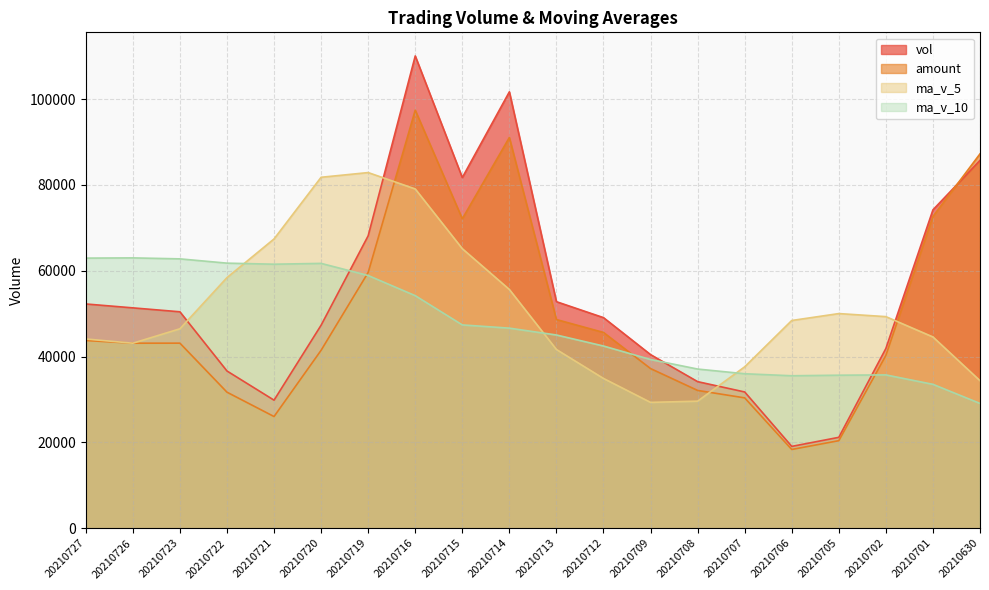

After their last crossing, which series has the higher values: ma_v_5 or vol?

vol